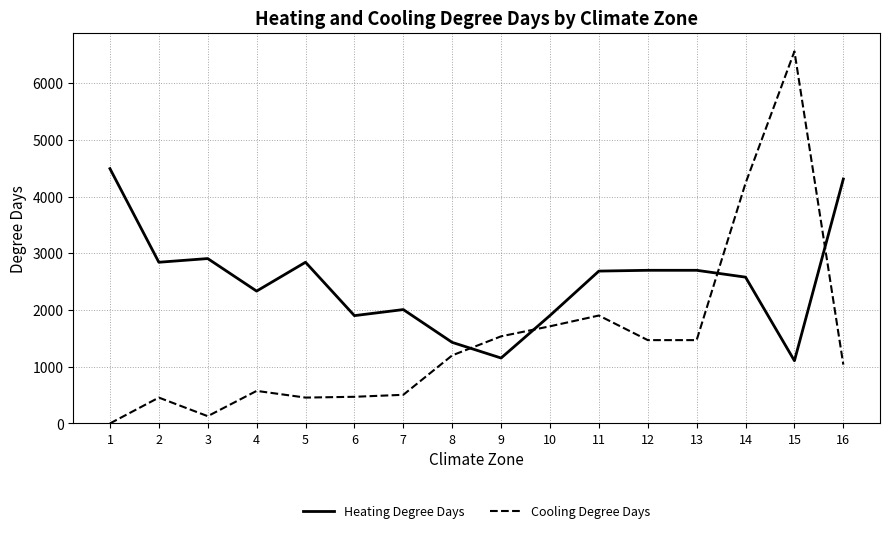

At which category is the sum across all series the highest?

15